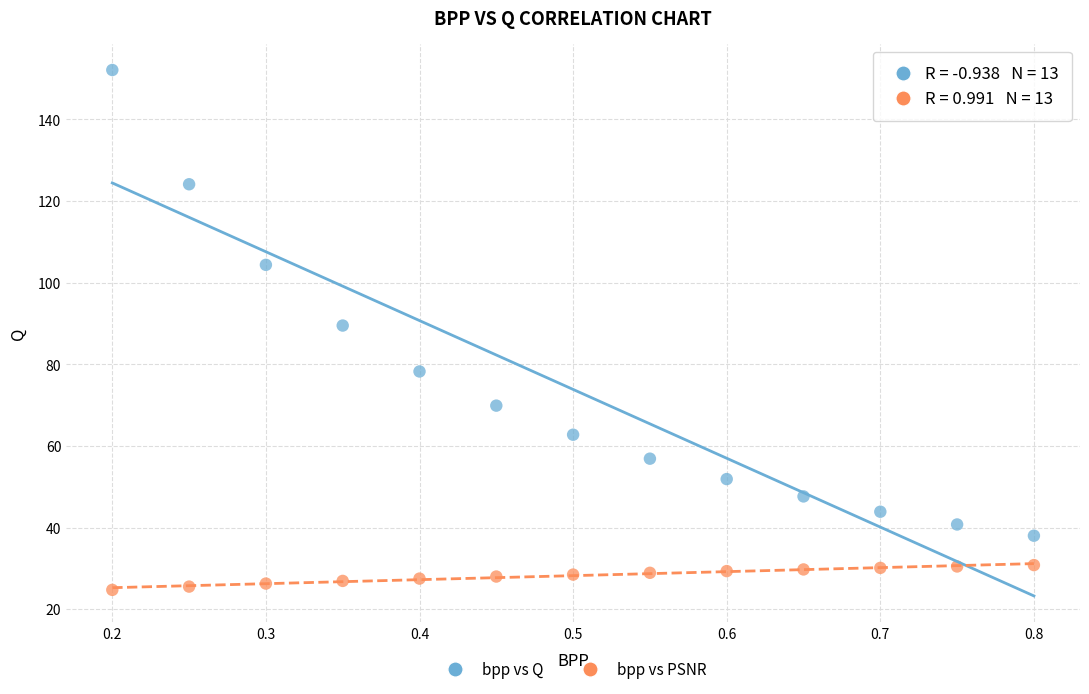

Which series contains the lowest Y value?

bpp vs PSNR